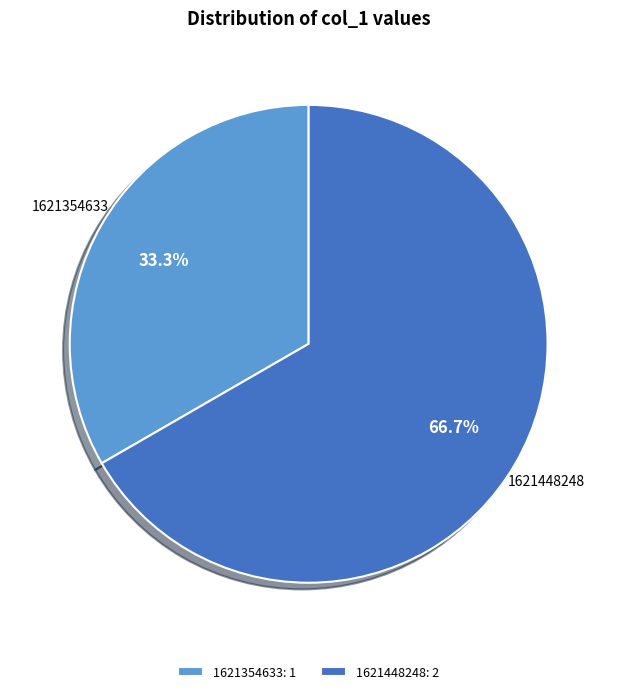

What portion of the pie excludes 1621448248?

33.3%